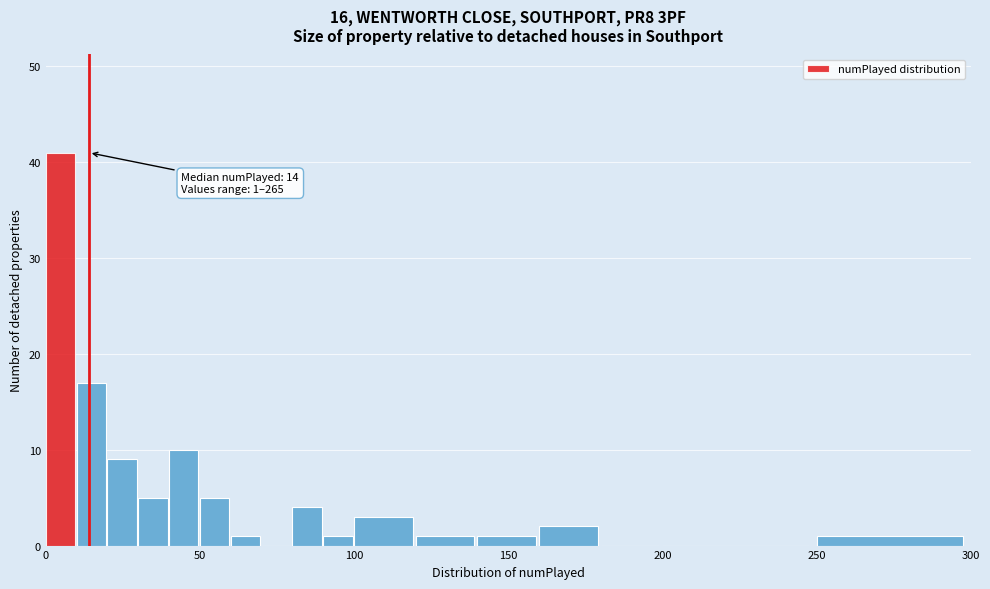

Read against the x-axis, roughly where is the centre of the tallest bar?

5